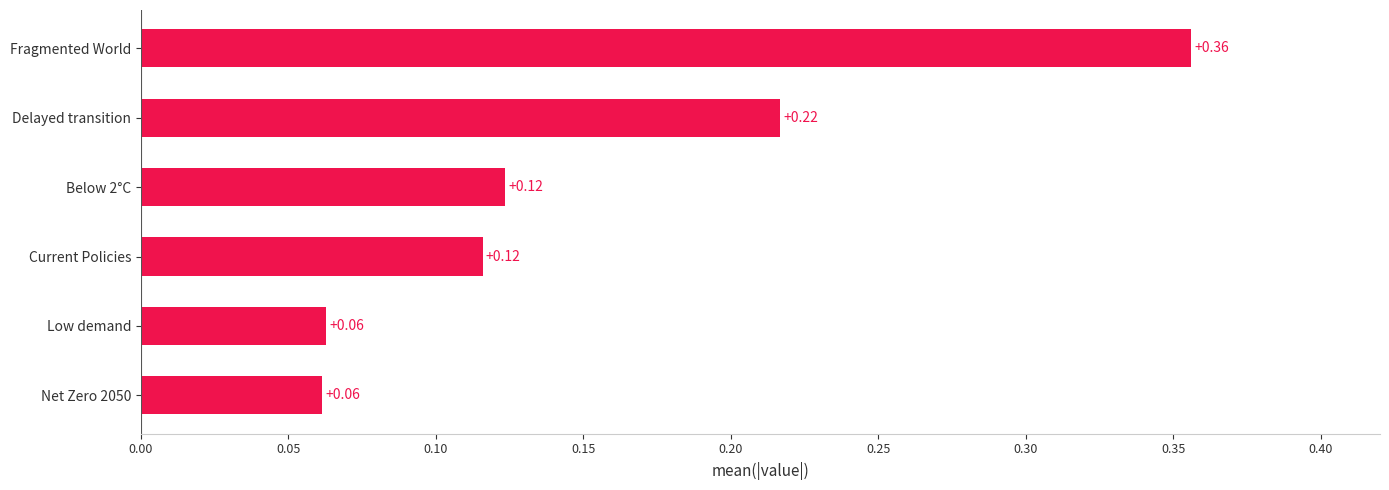

What is the sum of all values?

0.9